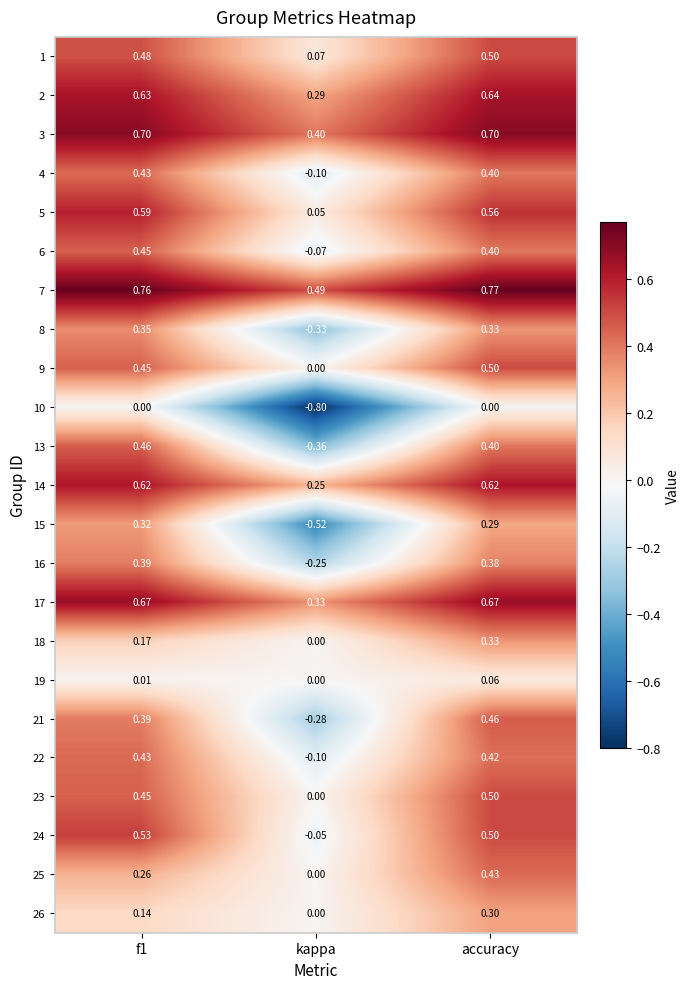

At which category does the chart reach its minimum across all series?

kappa